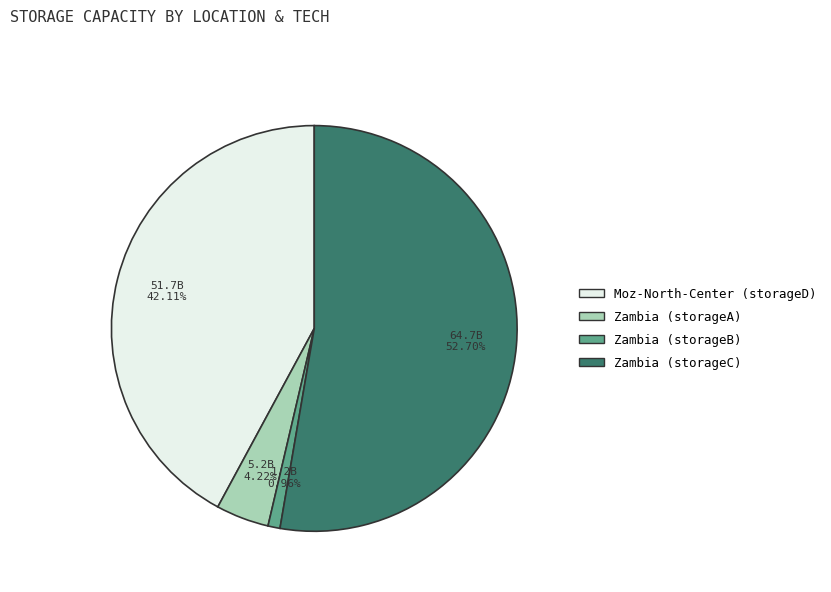

How many slices are in this pie chart?

4